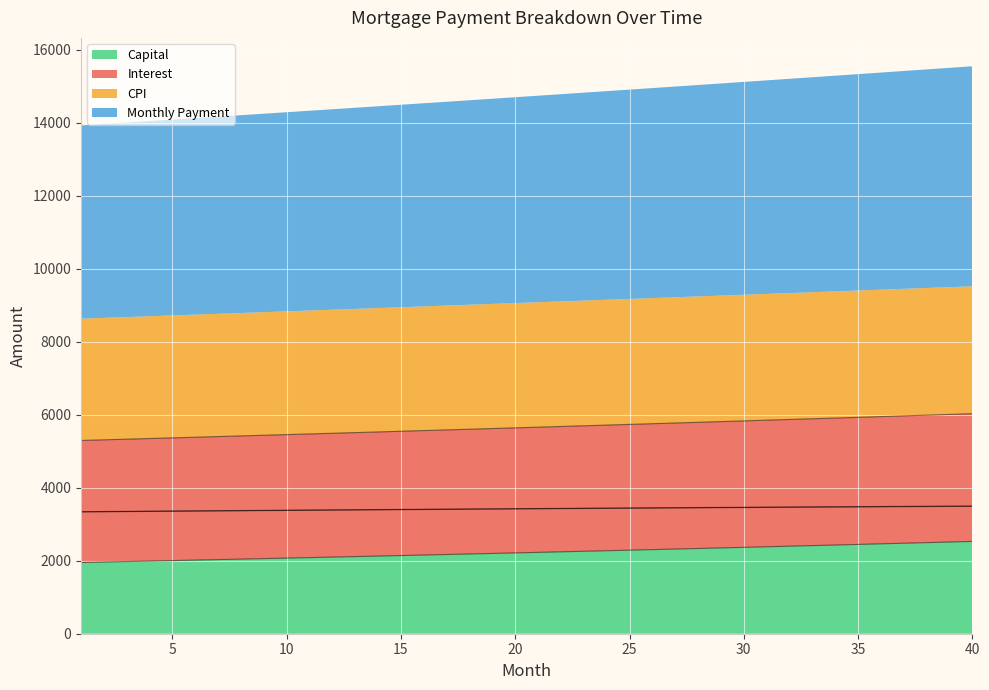

What is the lowest value of the Capital series?

1951.5